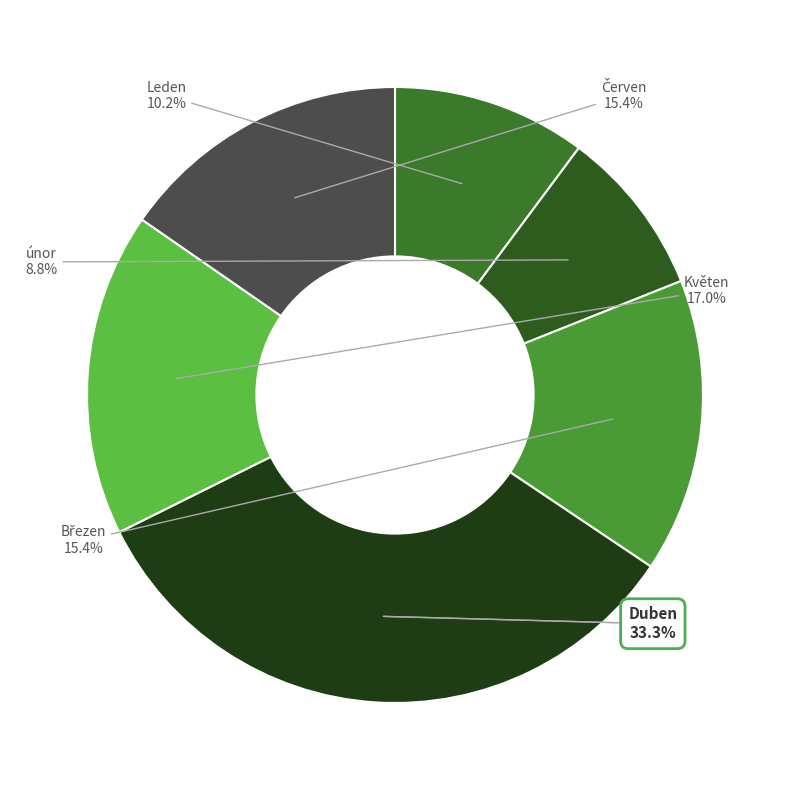

Combined, do Duben and Květen account for over 50%?

Yes